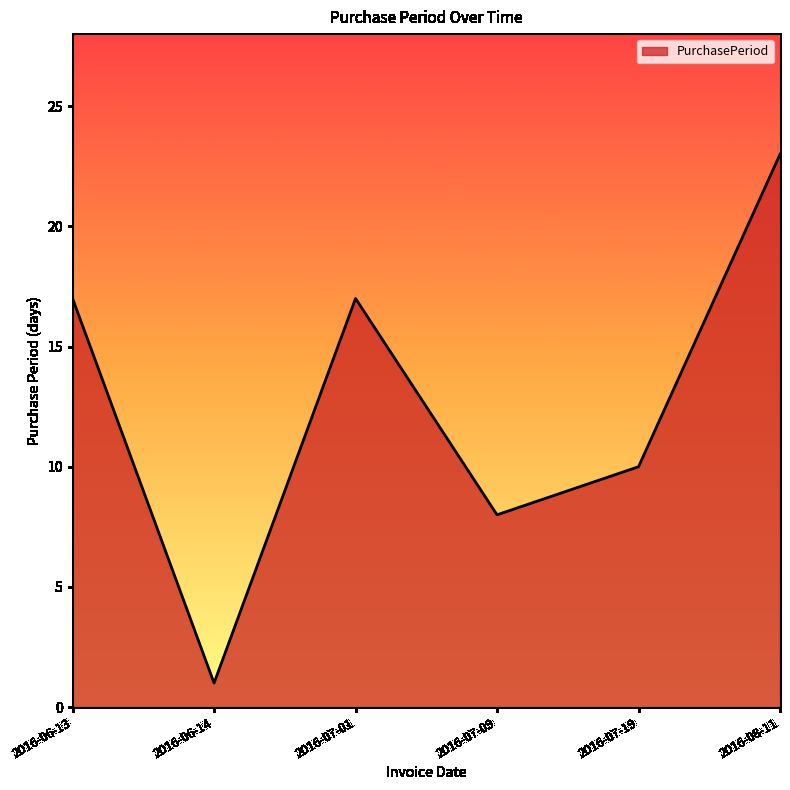

True or false: the data shows 10 at 2016-07-19.

True